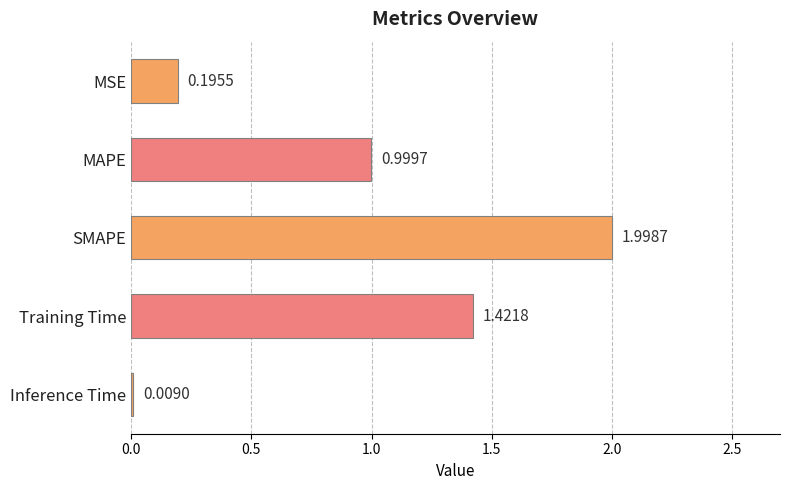

Are the bars grouped side by side (vs. stacked)?

No